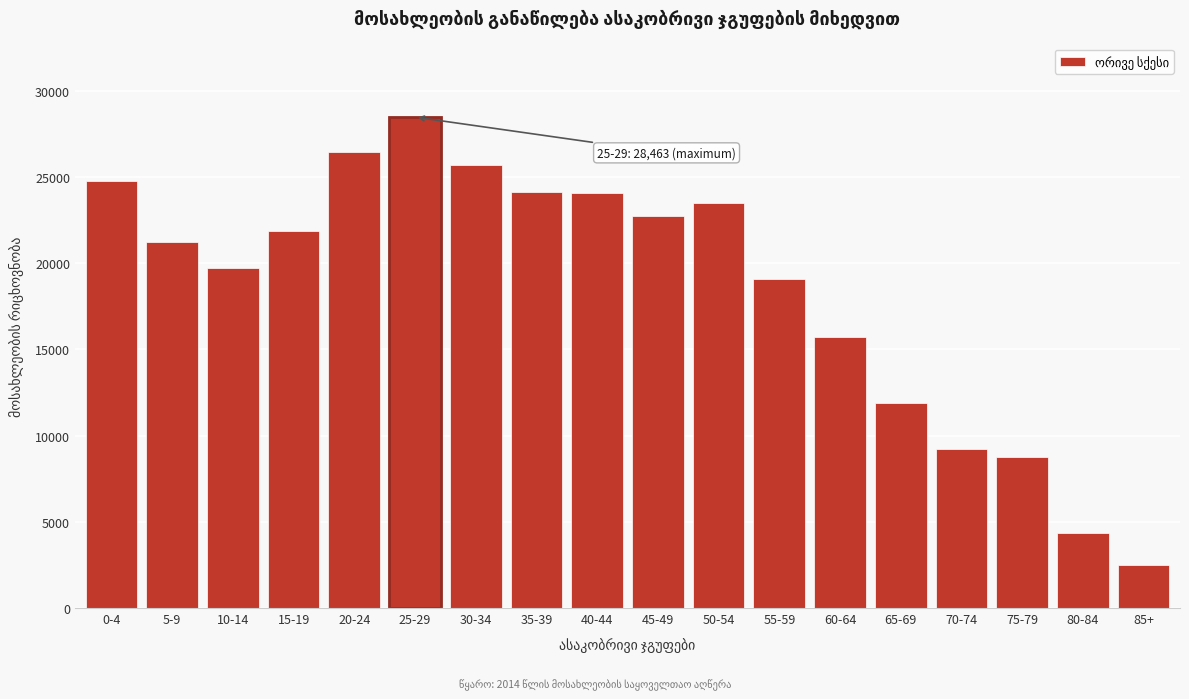

What is the value of the 5th bar from the left?

26412